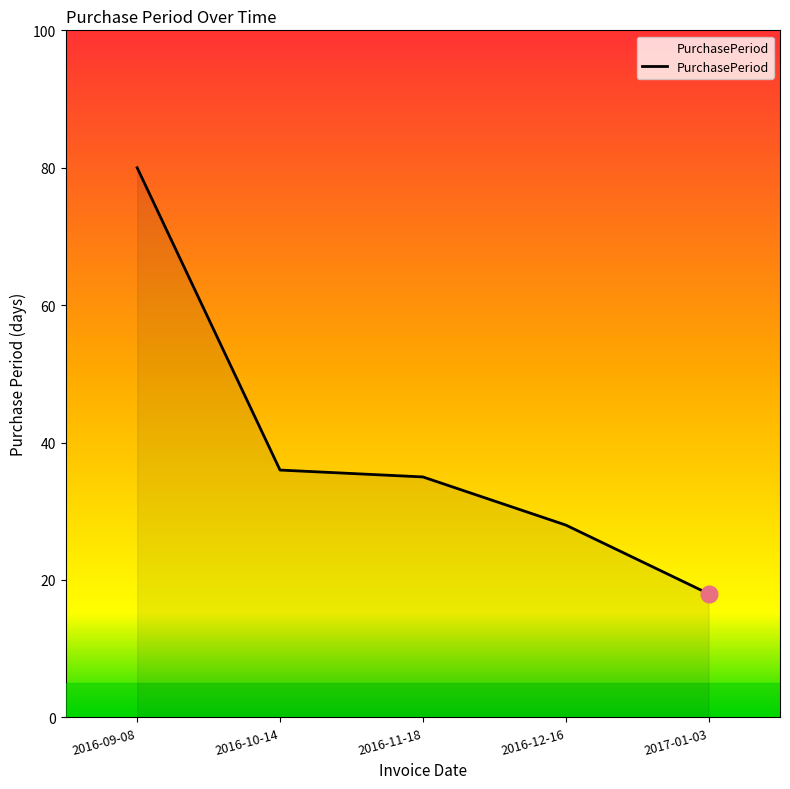

What is the smallest value displayed?

18